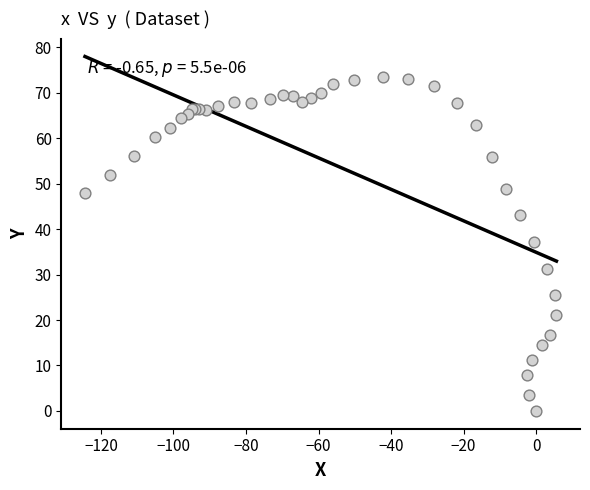

What Y value in the scatter plot is closest to 36?

37.1